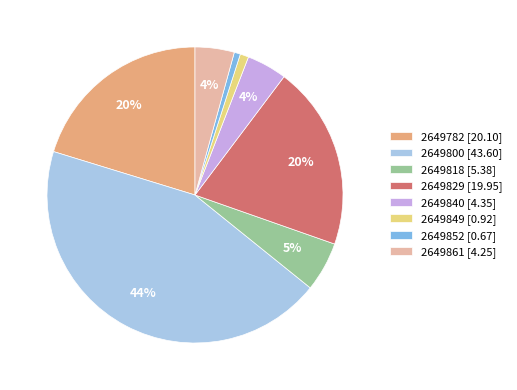

What percentage is the 2649861 slice, to the nearest percent?

4%